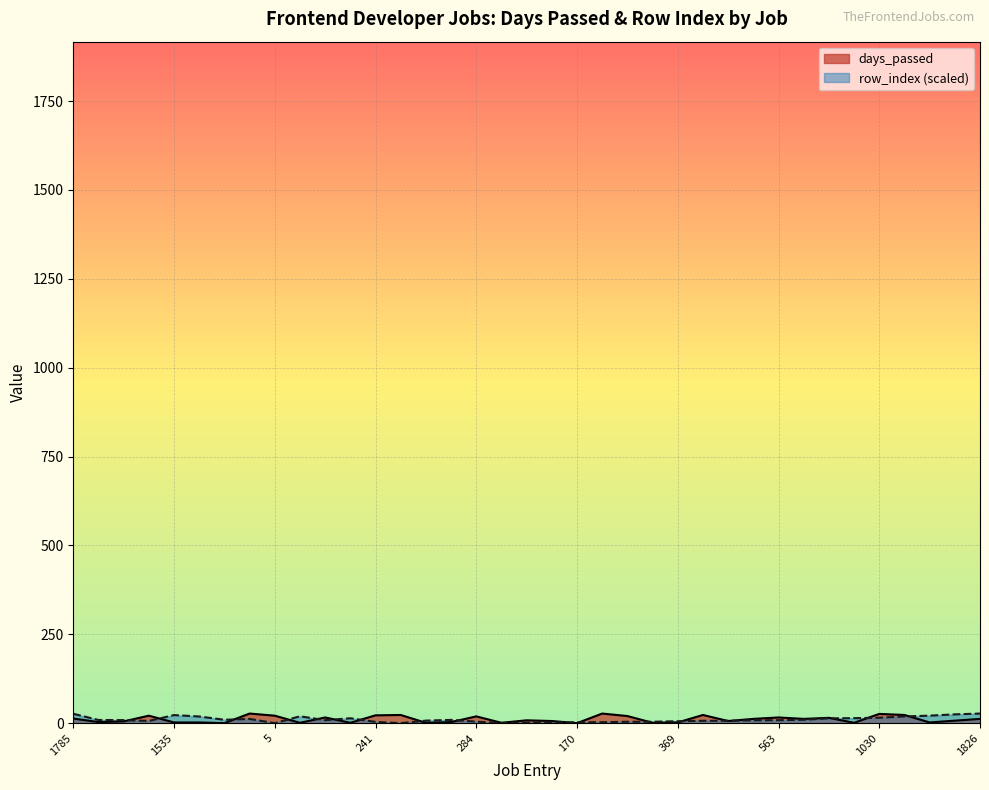

True or false: days_passed has more than 2 interior local peaks.

True